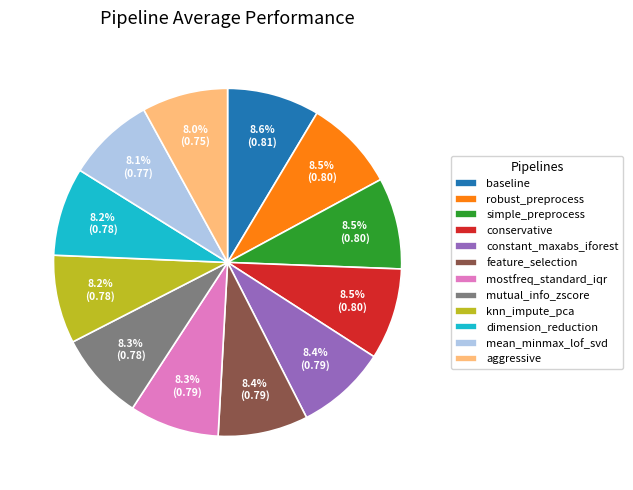

How much of the chart is everything except mean_minmax_lof_svd?

91.9%